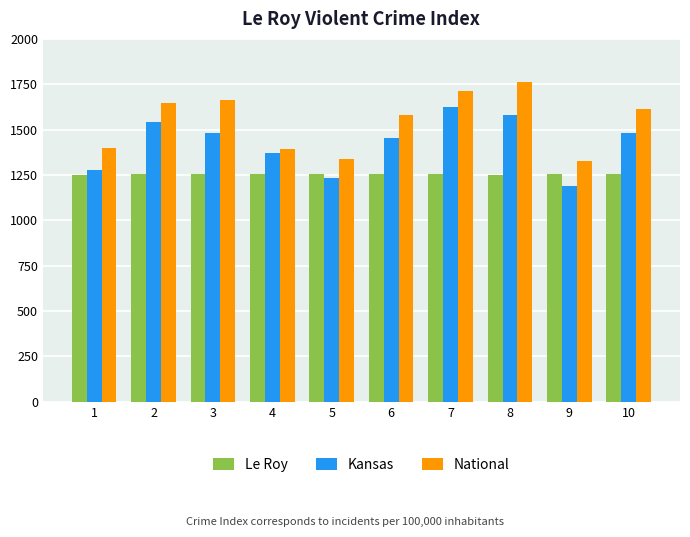

The National series shows 1581.5 at 6. True or false?

True